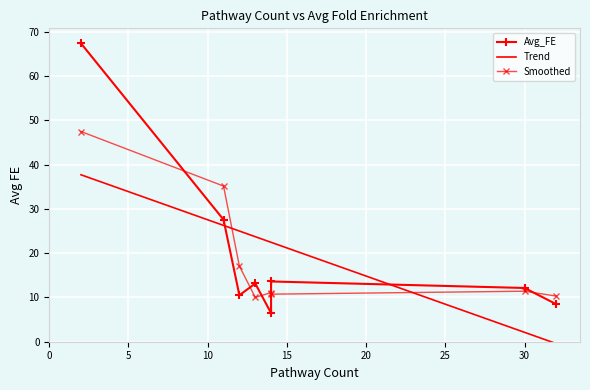

Is the value of Trend at 30 greater than the value of Avg_FE at 15?

No